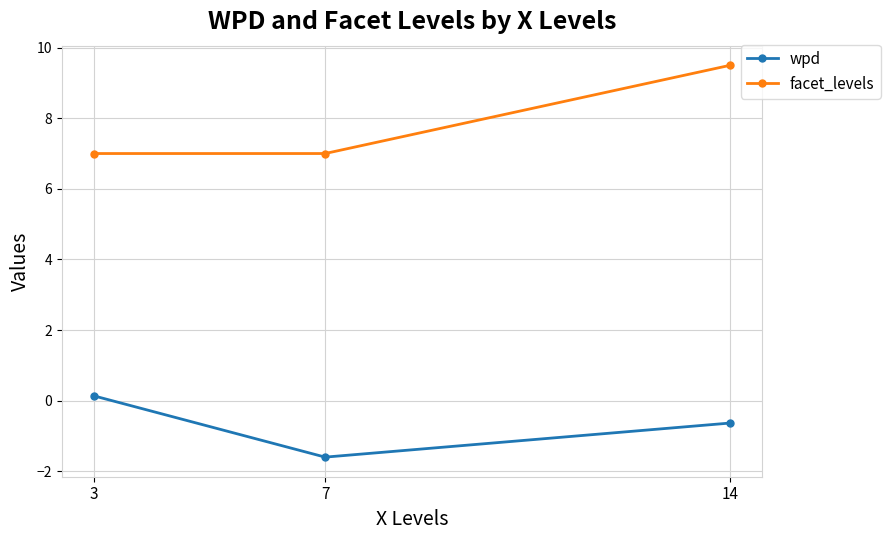

What is the value of the facet_levels point at the 2nd from the left?

7.0